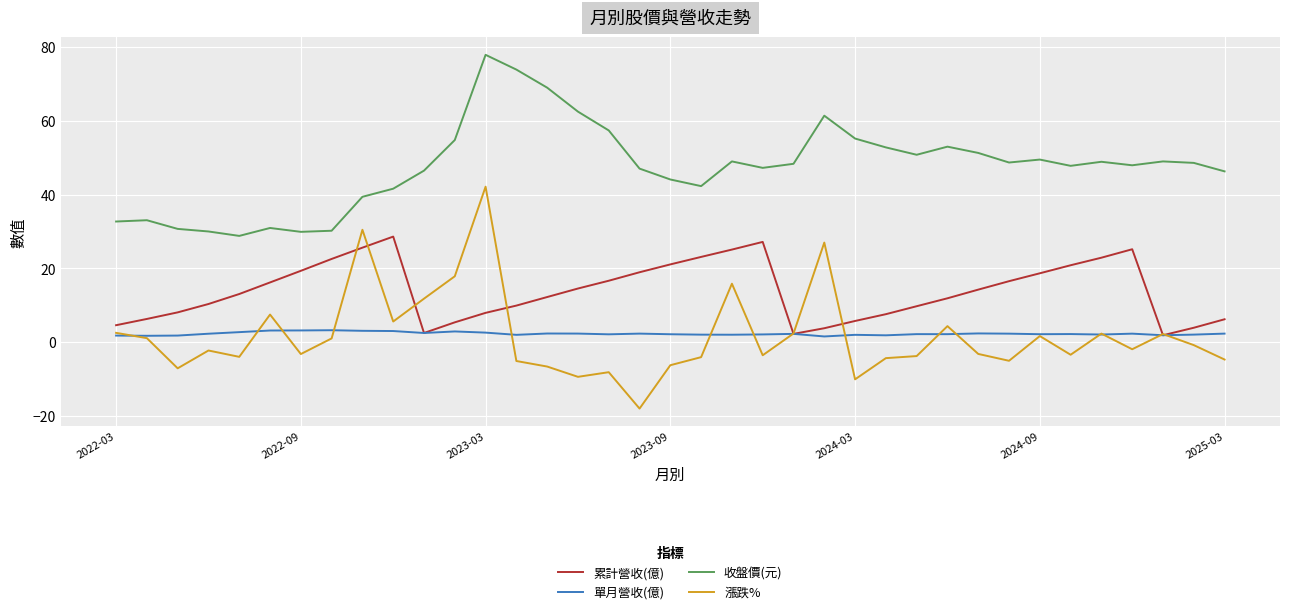

What is the smallest value displayed?

-18.0